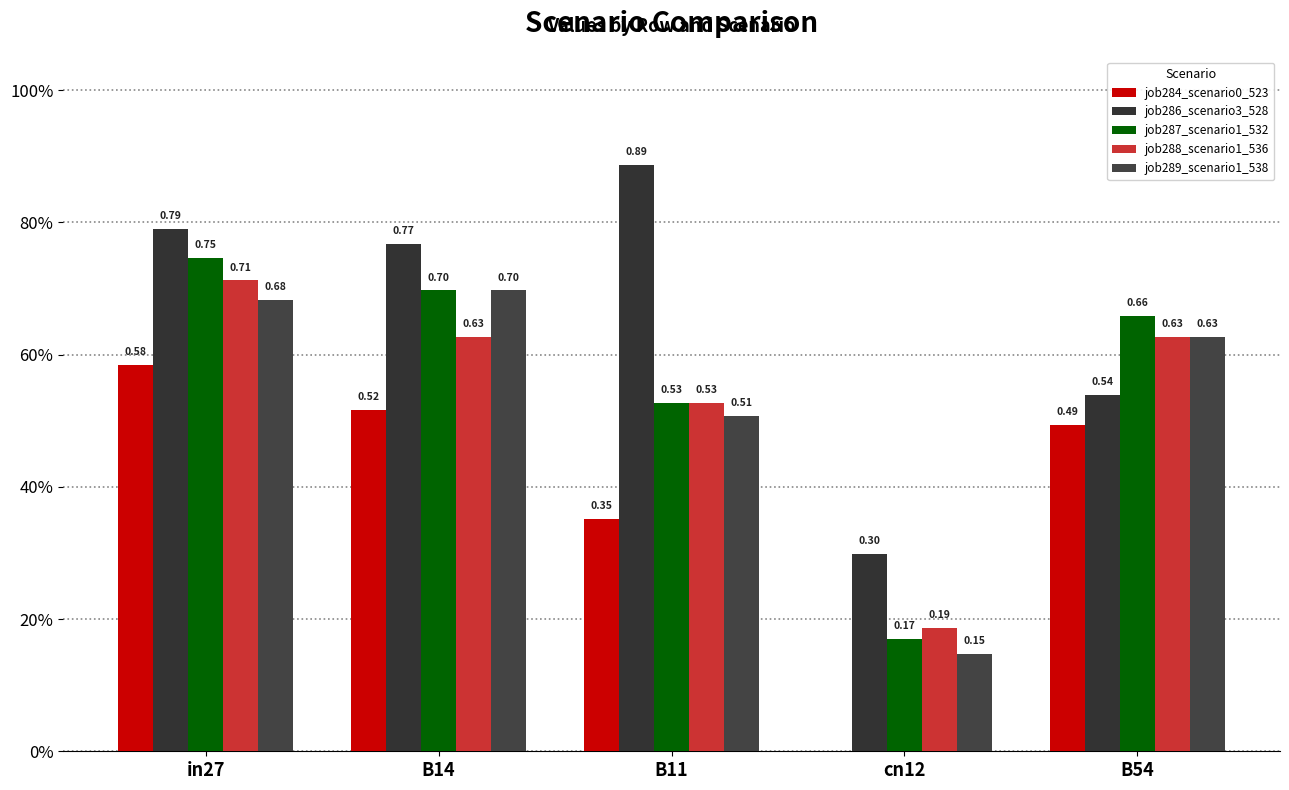

Are the bars horizontal?

No